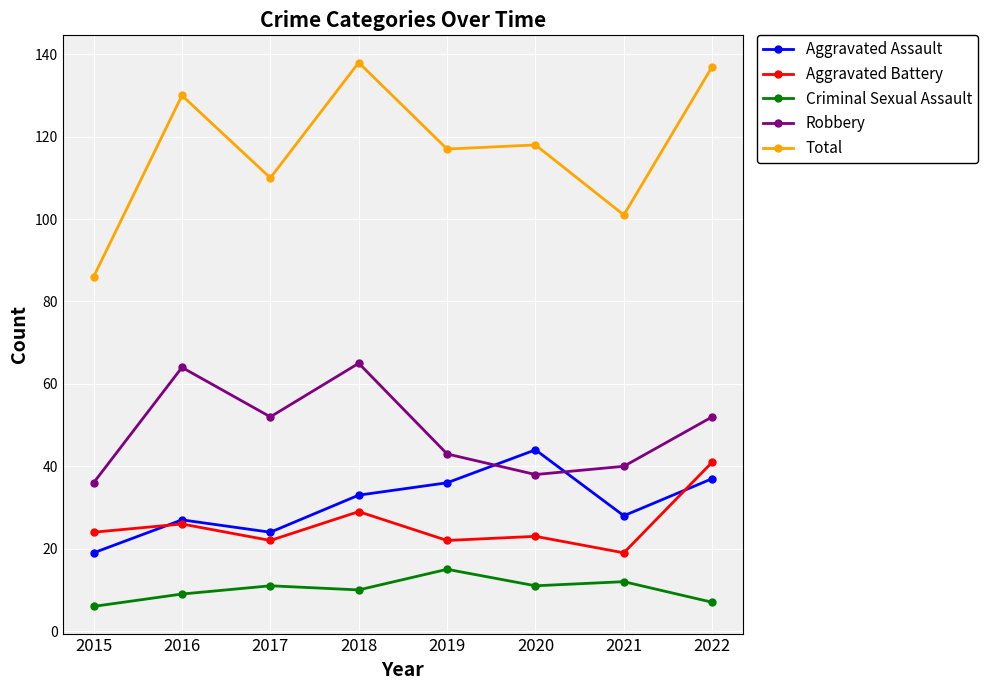

What is the sum of the Aggravated Assault values at 2022 and 2021?

65